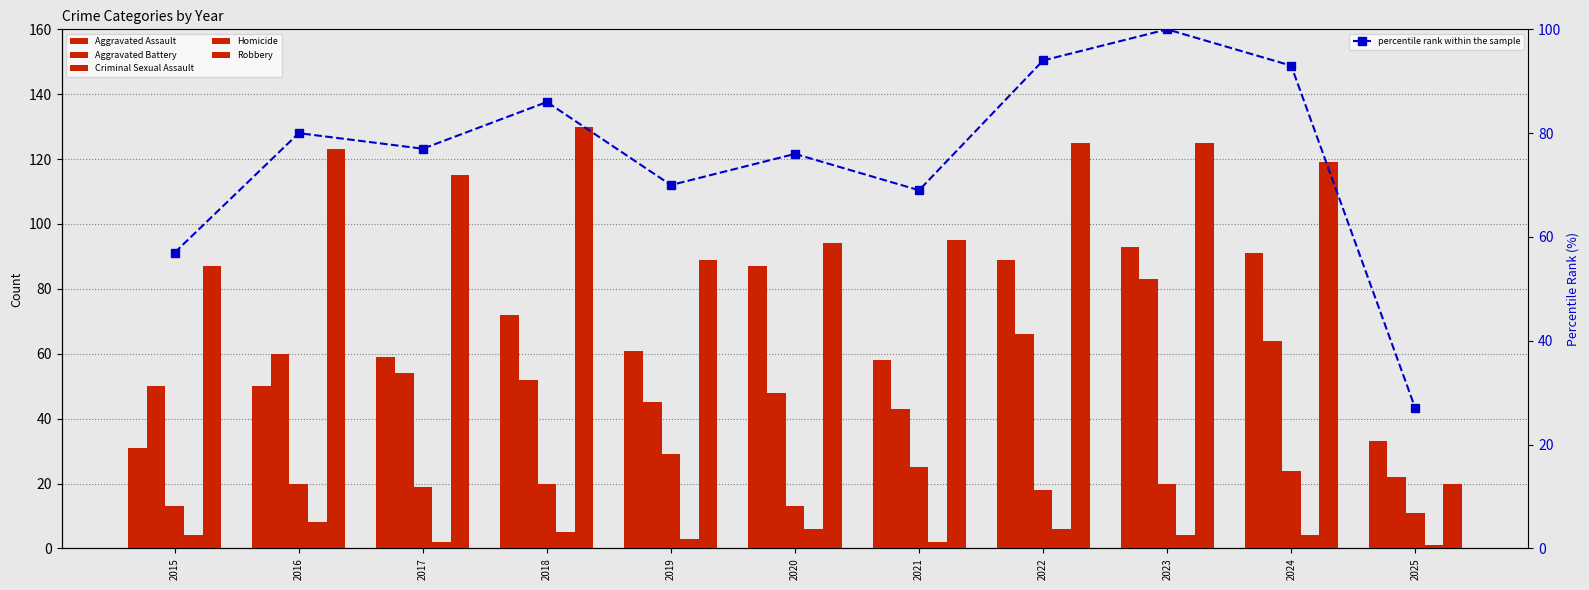

What is the sum of all Aggravated Battery values?

587